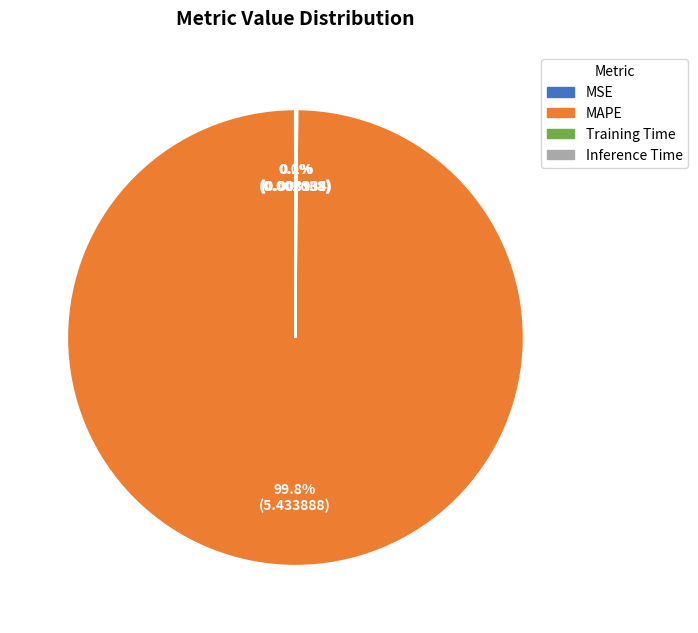

To the nearest percent, what is the average slice percentage?

25%